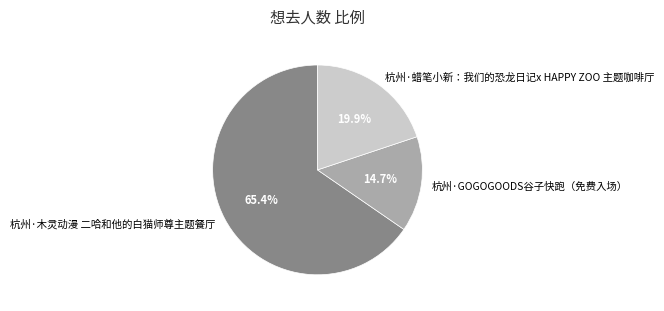

Is there any slice that represents more than half of the pie?

Yes